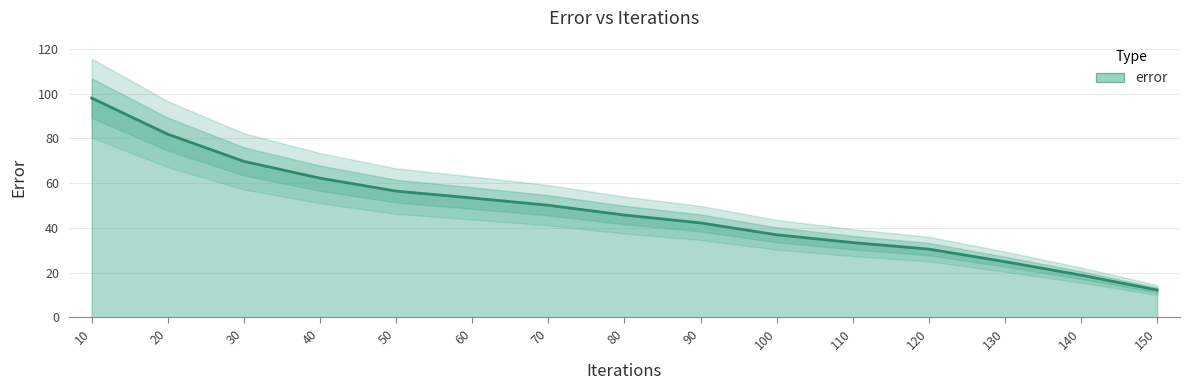

Where is the data nearest to the value 55?

50